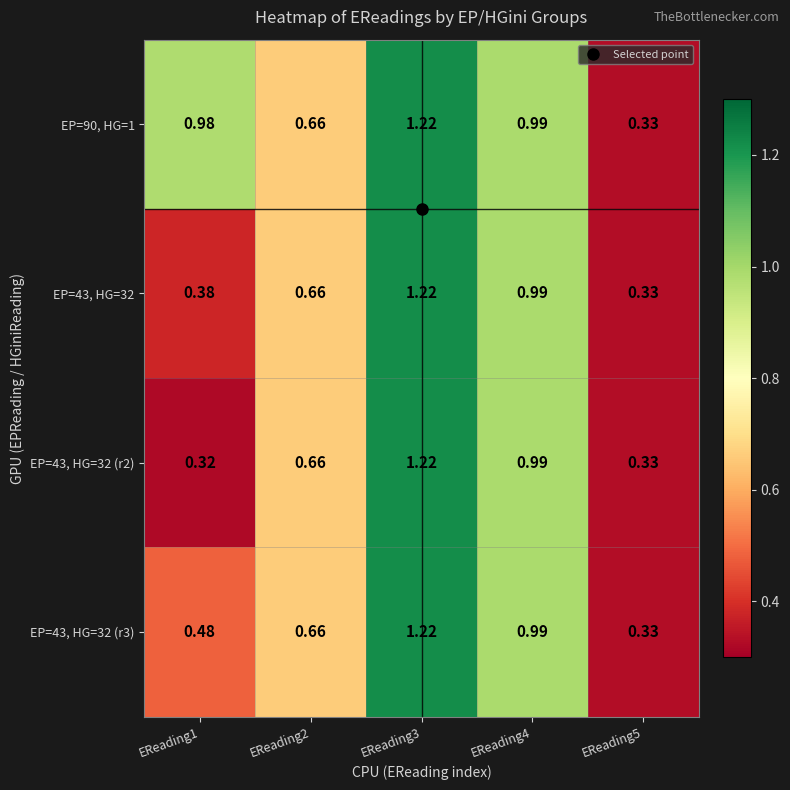

Is the value of EP=90, HG=1 at EReading3 greater than the value of EP=43, HG=32 (r3) at EReading5?

Yes